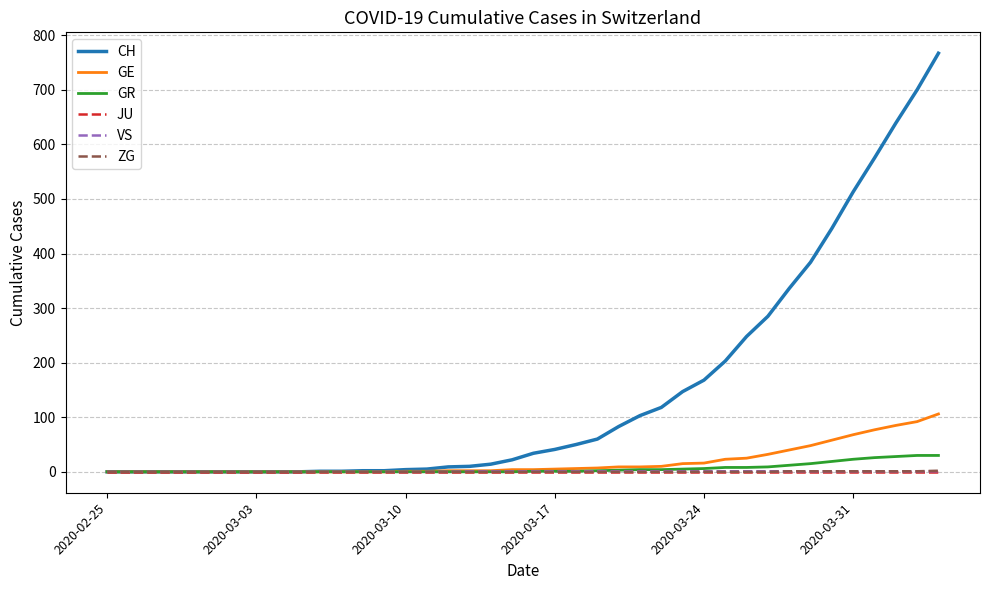

Which series has the largest total across all categories?

CH